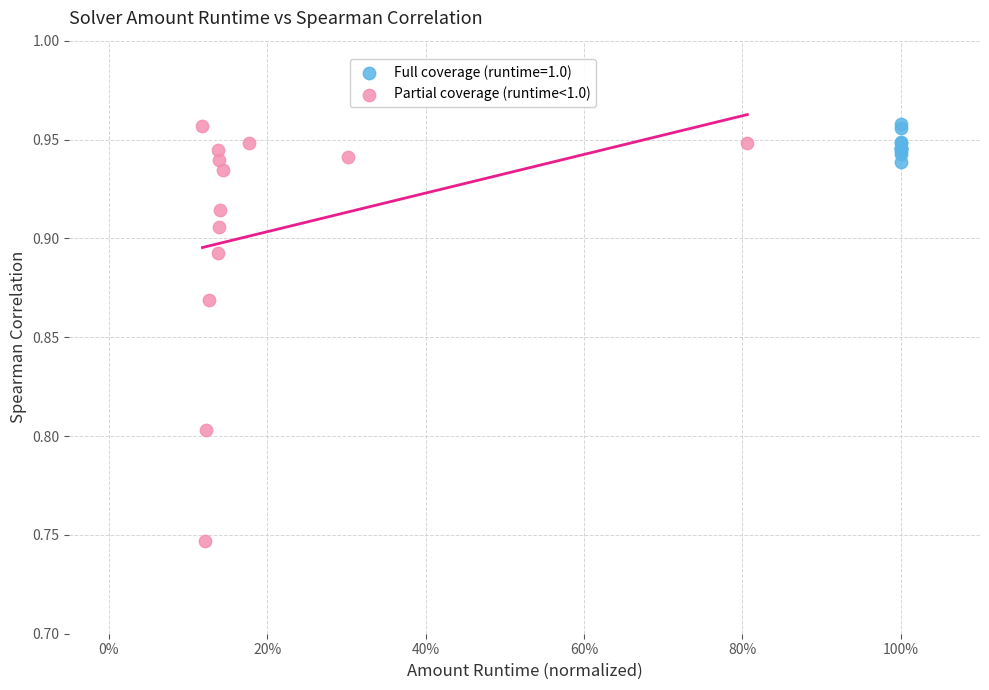

Which series has the largest Y range (max minus min)?

Partial coverage (runtime<1.0)